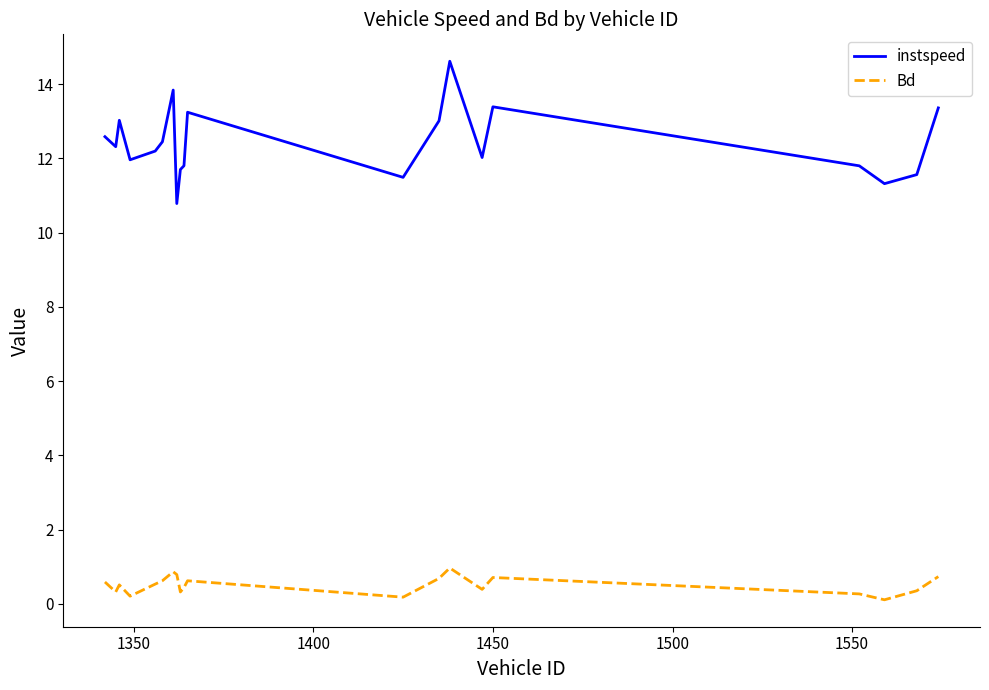

True or false: Bd and instspeed intersect in this chart.

False